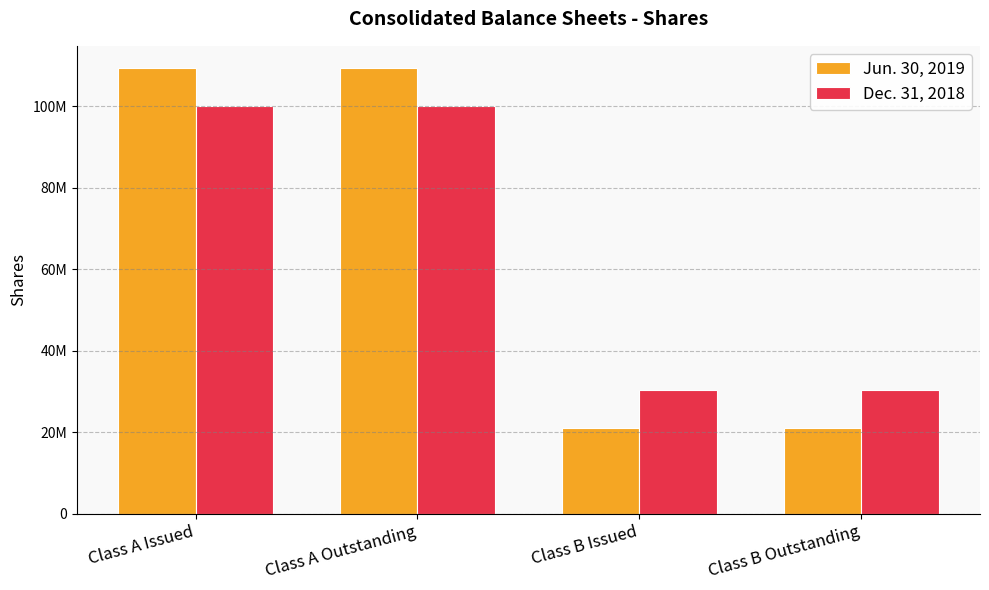

True or false: Dec. 31, 2018 has a value of 30255184 at Class B Outstanding.

True